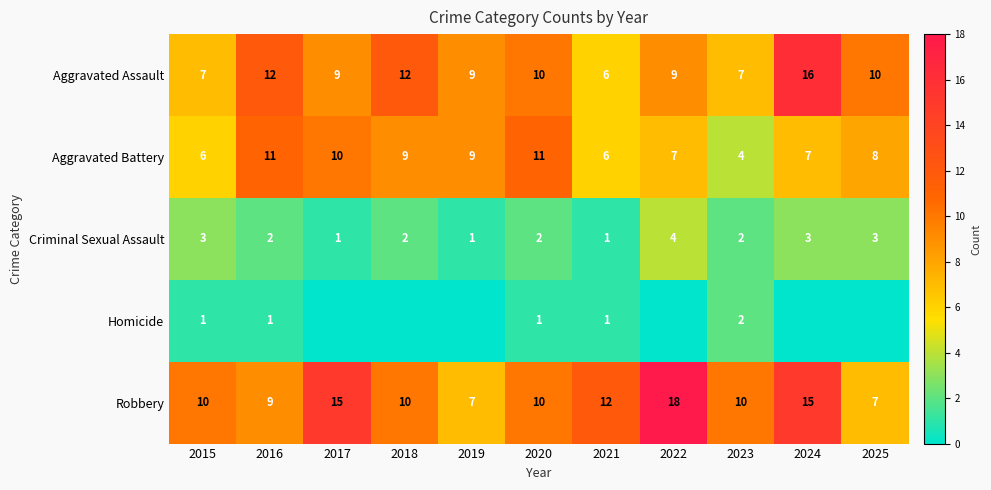

What is the total value across all series at 2023?

25